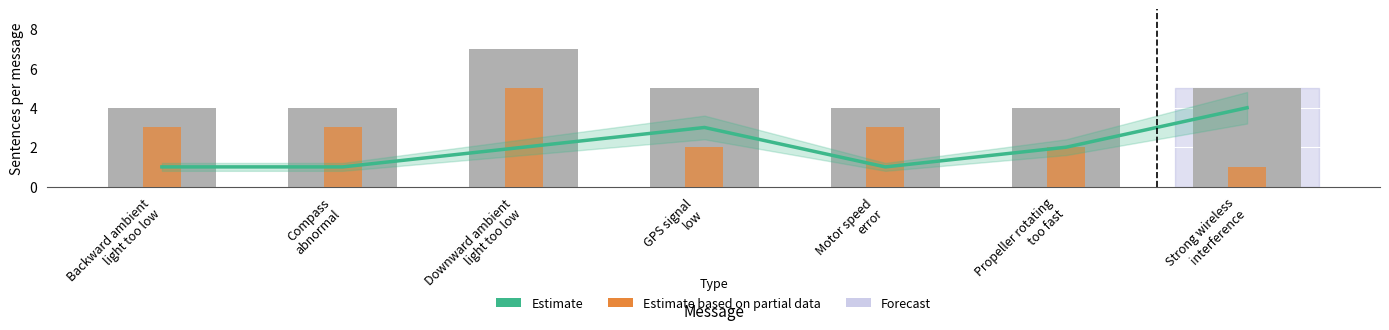

Reading right to left, extract all data points from this chart.

Estimate: 4	2	1	3	2	1	1
Total sentences: 5	4	4	5	7	4	4
Estimate based on partial data: 1	2	3	2	5	3	3